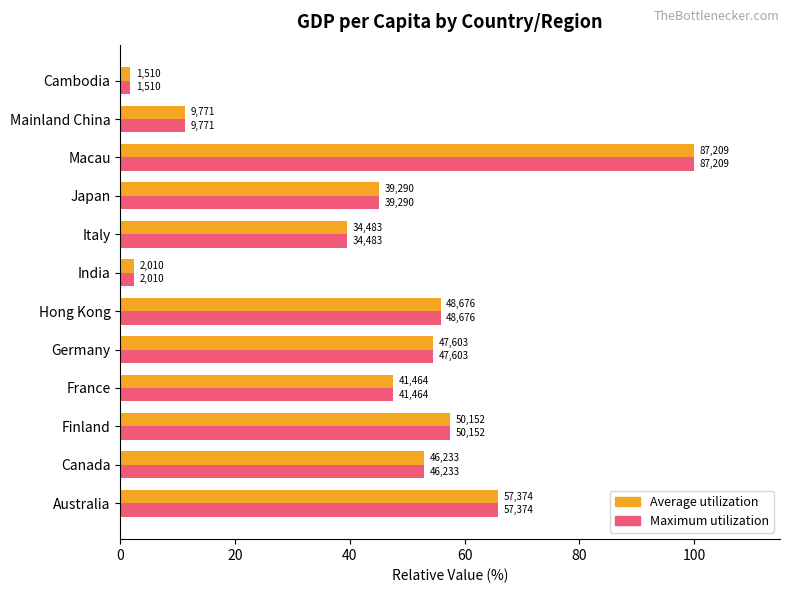

Which series has the largest total across all categories?

Average utilization